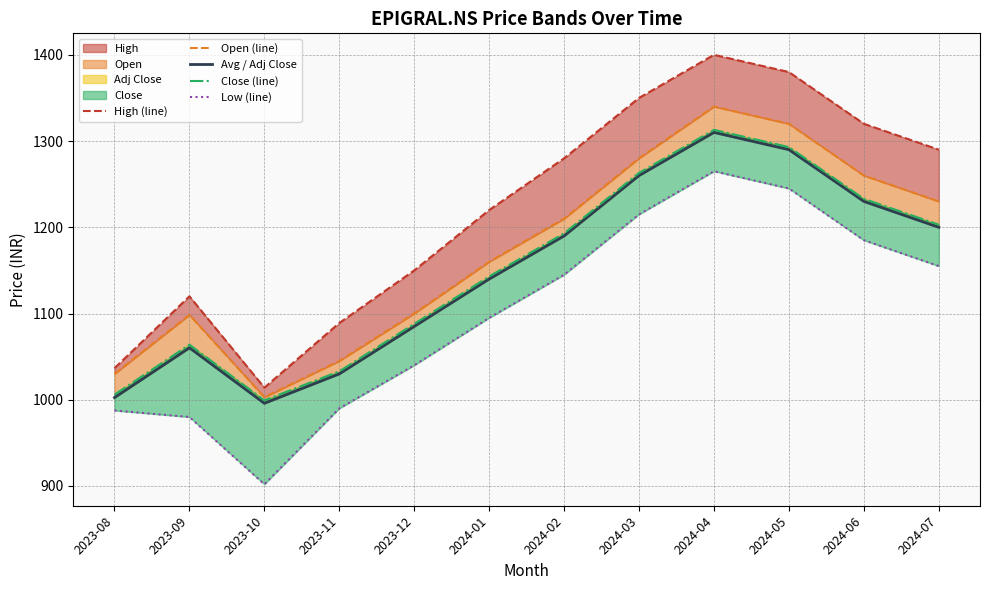

The value of Avg / Adj Close at 2024-07 is 2158.2. True or false?

False